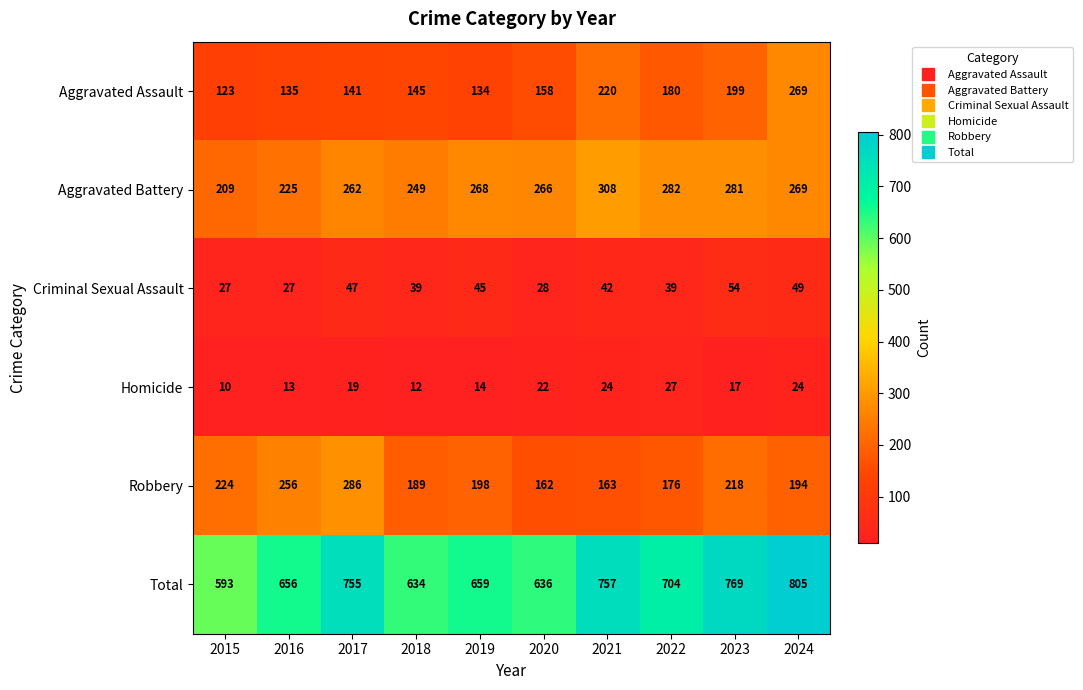

What is the average value of the Criminal Sexual Assault series?

40